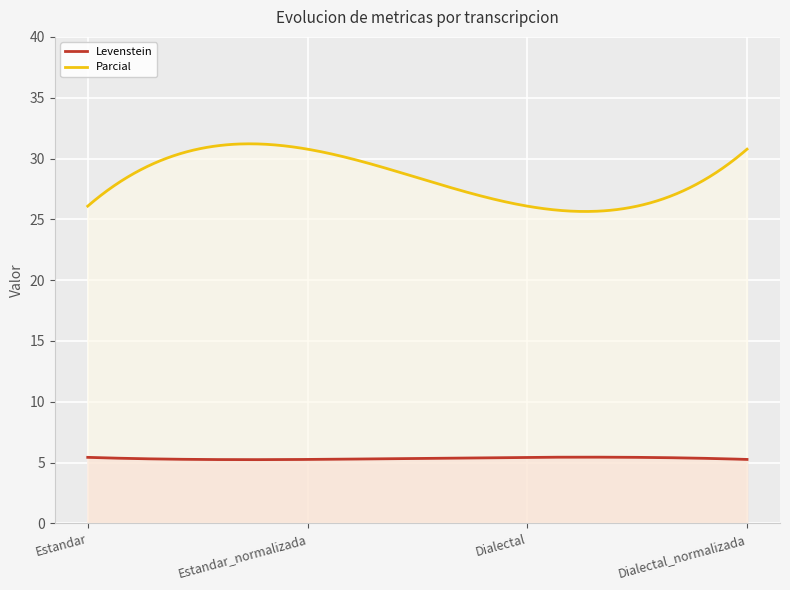

Between Estandar and Dialectal_normalizada, which series saw the biggest shift?

Parcial